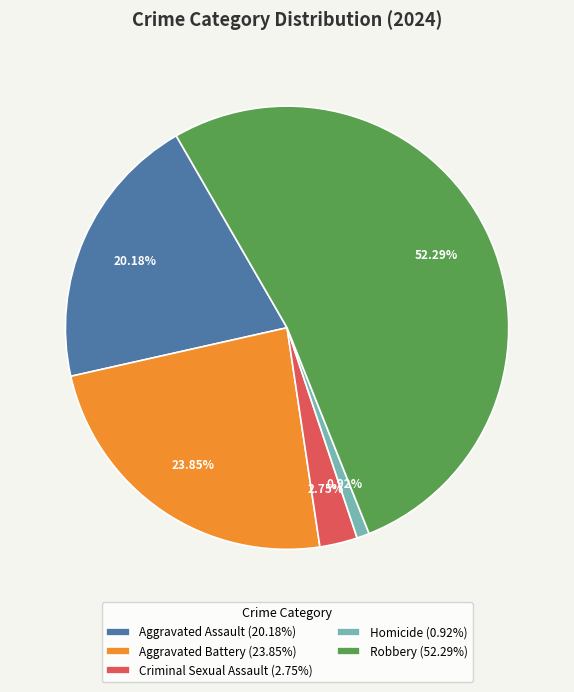

Which has a higher value, Aggravated Assault or Criminal Sexual Assault?

Aggravated Assault